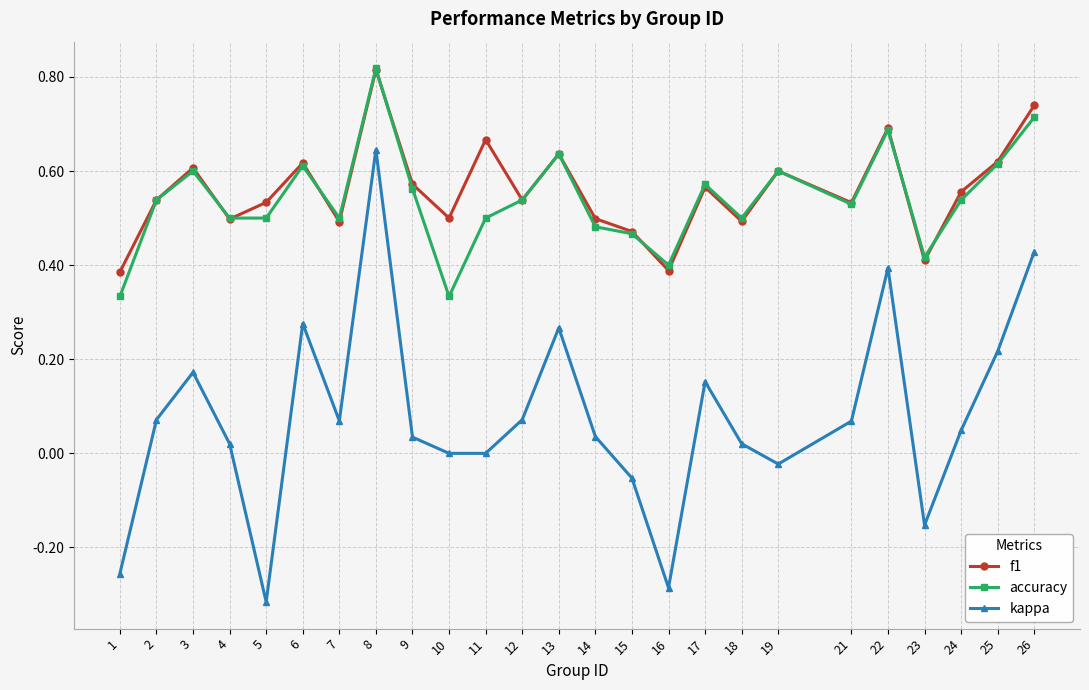

At which category does kappa reach its first local peak?

3